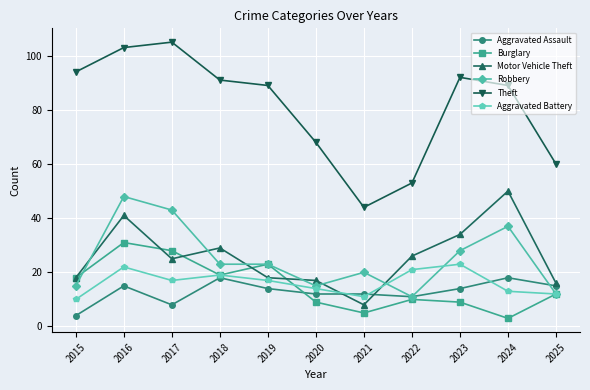

What is the value of the Aggravated Assault point at the 3rd from the left?

8